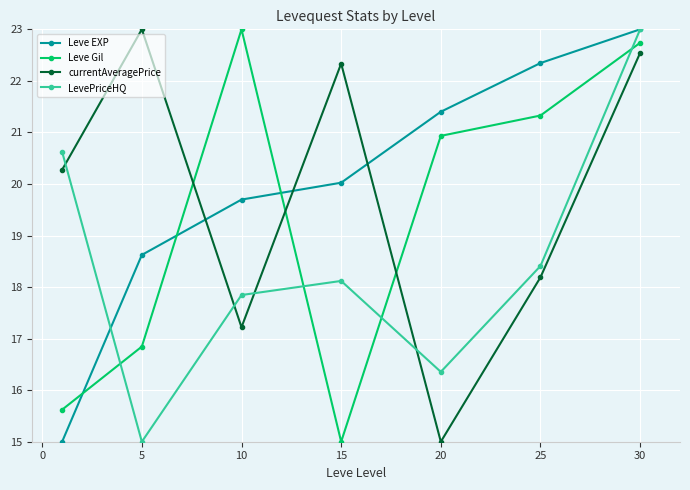

At how many categories does at least one series exceed 18?

7